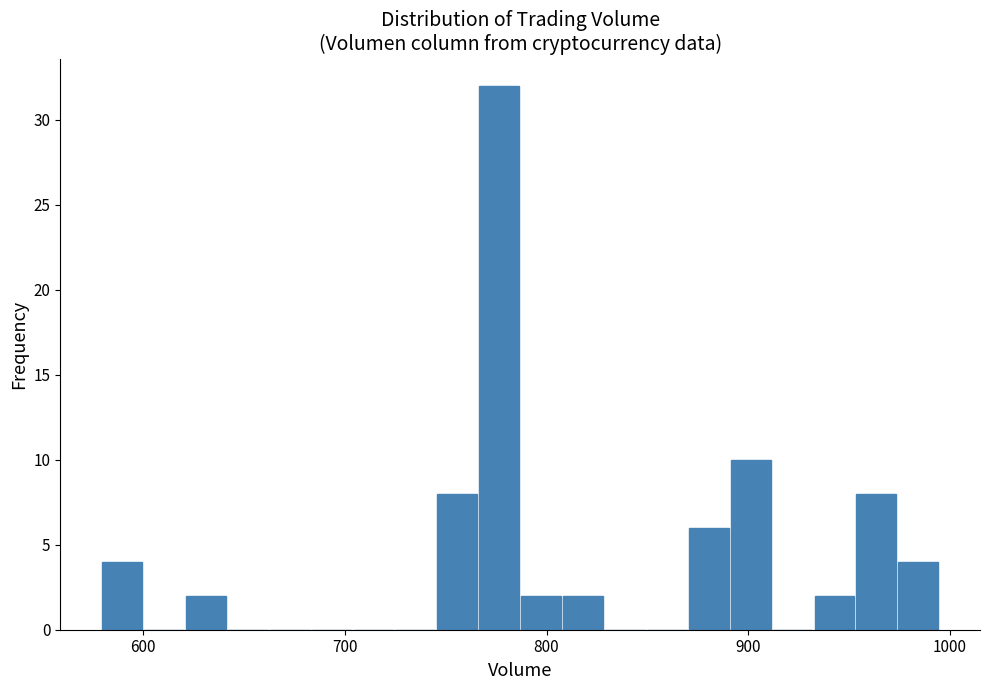

Read against the x-axis, roughly where is the centre of the tallest bar?

780